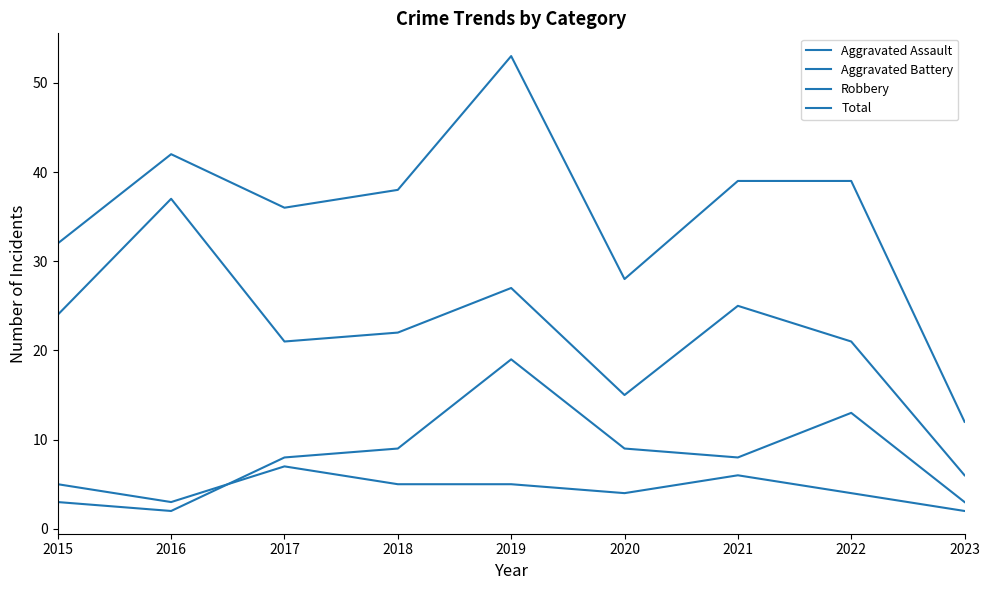

True or false: Aggravated Assault has more than 2 points higher than both neighbors.

False